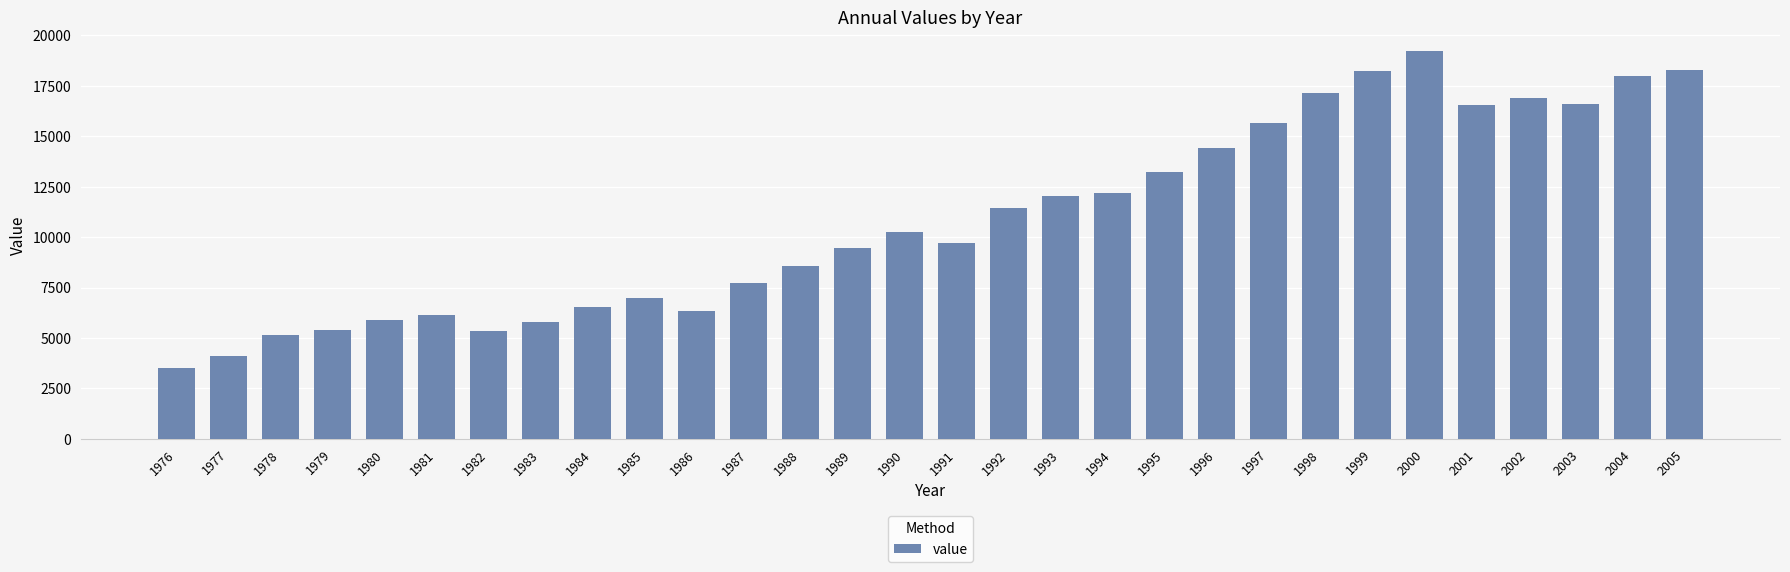

Where is the data nearest to the value 11364?

1992